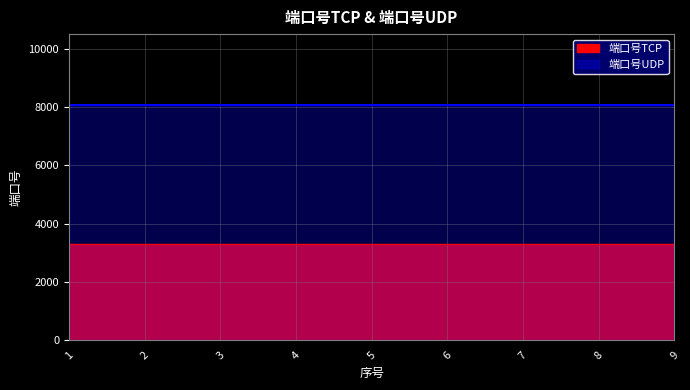

What is the spread (max minus min) of values at 8?

4774